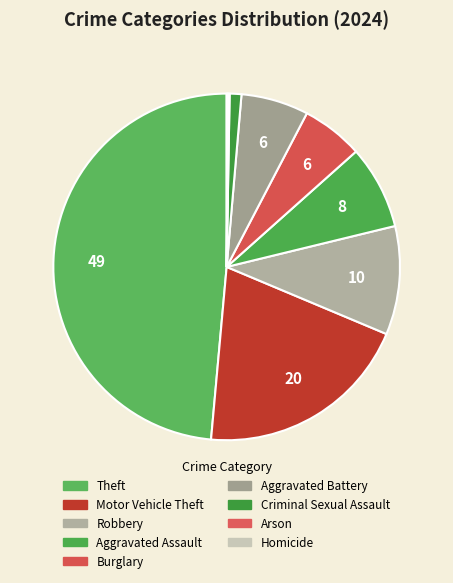

To the nearest percent, what percentage of the pie is Criminal Sexual Assault?

1%